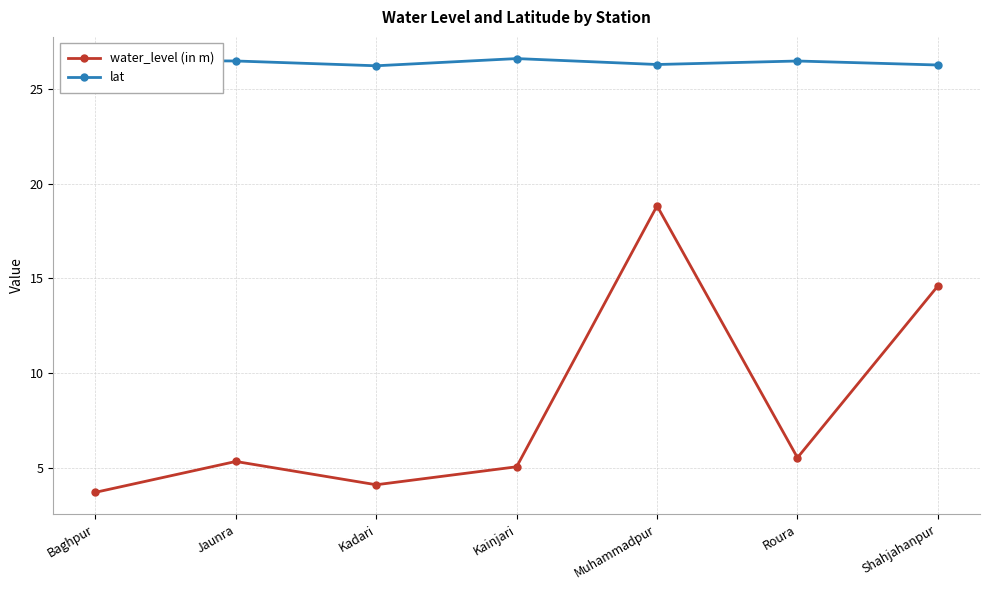

What is the value of the water_level (in m) point at the 1st from the left?

3.7